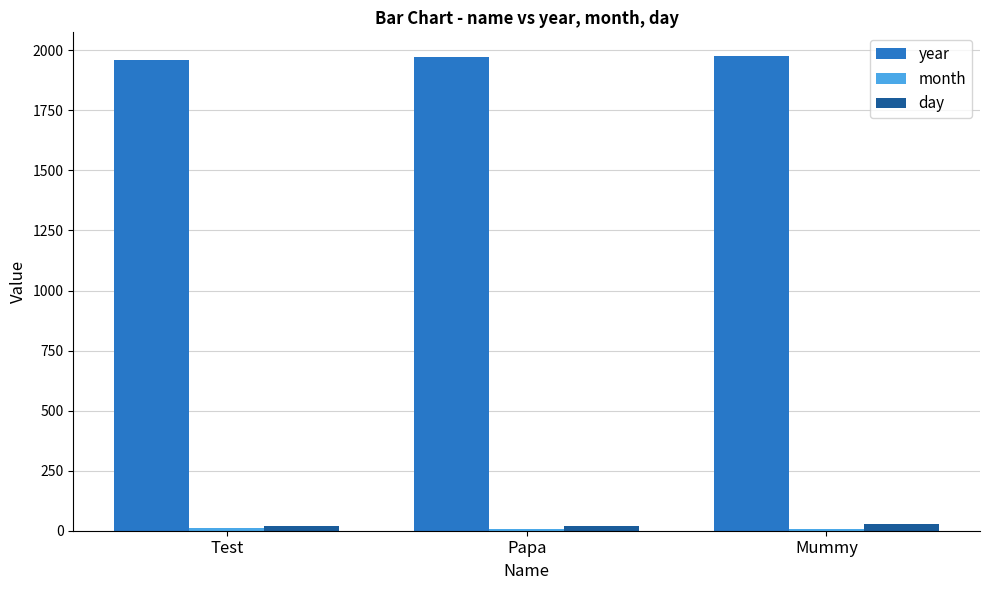

The value of year at Test is 1961. True or false?

True